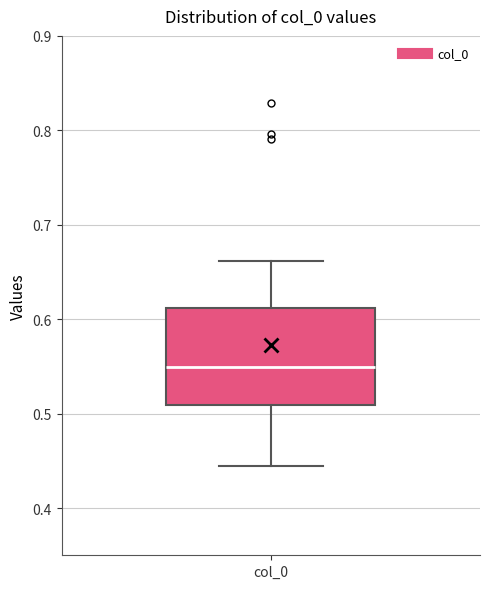

Read this box plot against the y-axis: the position of the median line, the range covered by the box, and the ends of both whiskers. The values are not printed on the chart, so give them approximately, as read against the axis.

median 0.55, box 0.51 to 0.61, whiskers 0.44 to 0.66